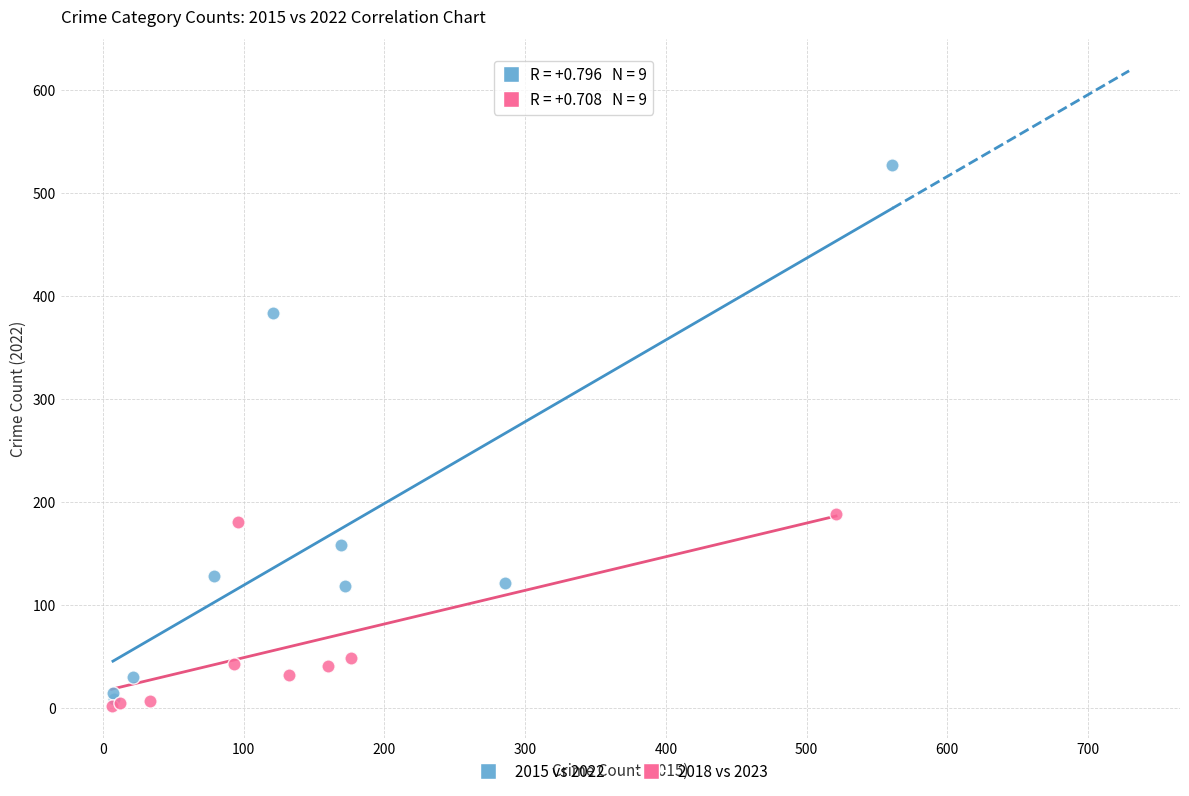

Which series reaches the maximum Y coordinate?

2015 vs 2022